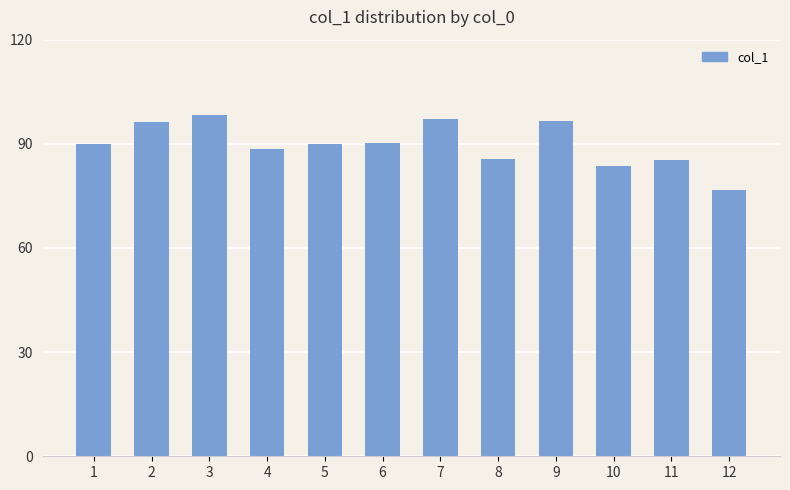

What is the value of the 7th bar from the left?

97.1